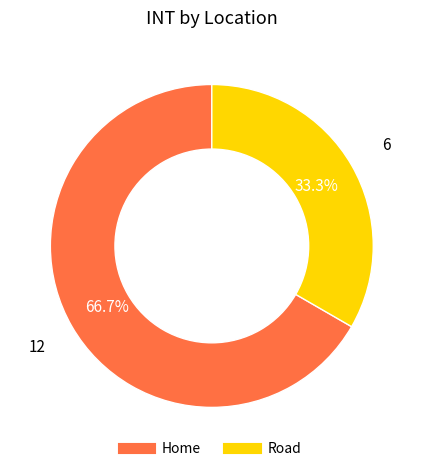

Is the sum of Road and Home greater than half?

Yes